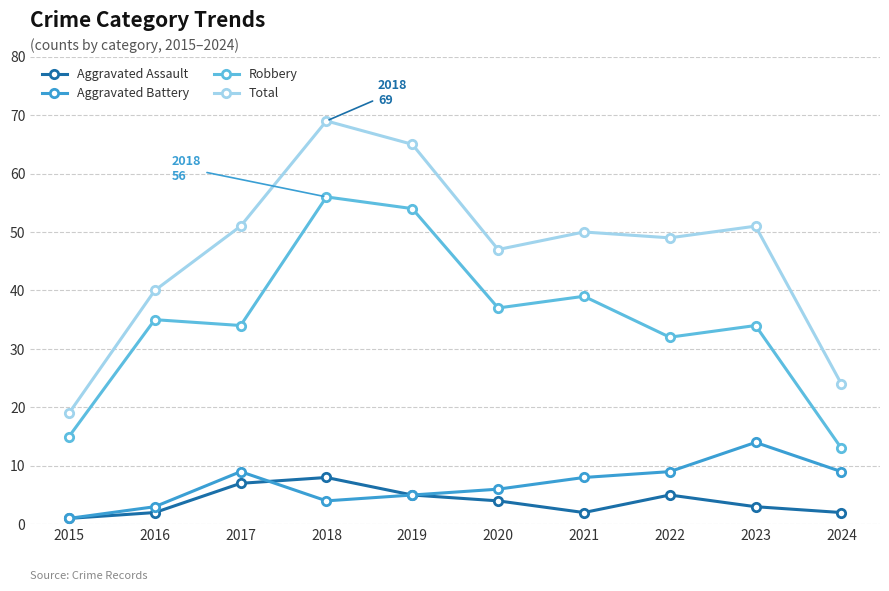

Which series changed the most between 2015 and 2023?

Total